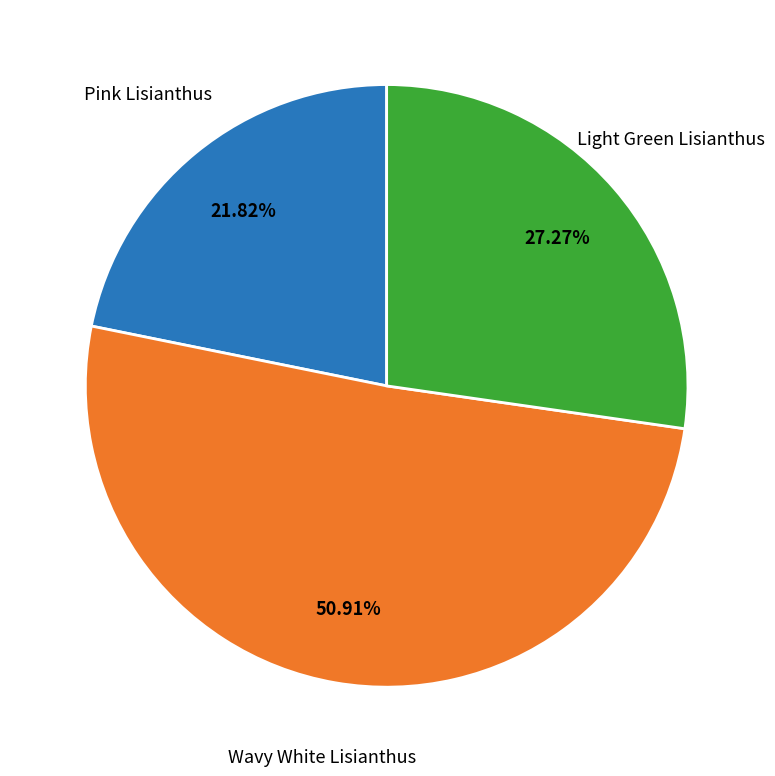

What is the largest slice in the pie chart?

Wavy White Lisianthus